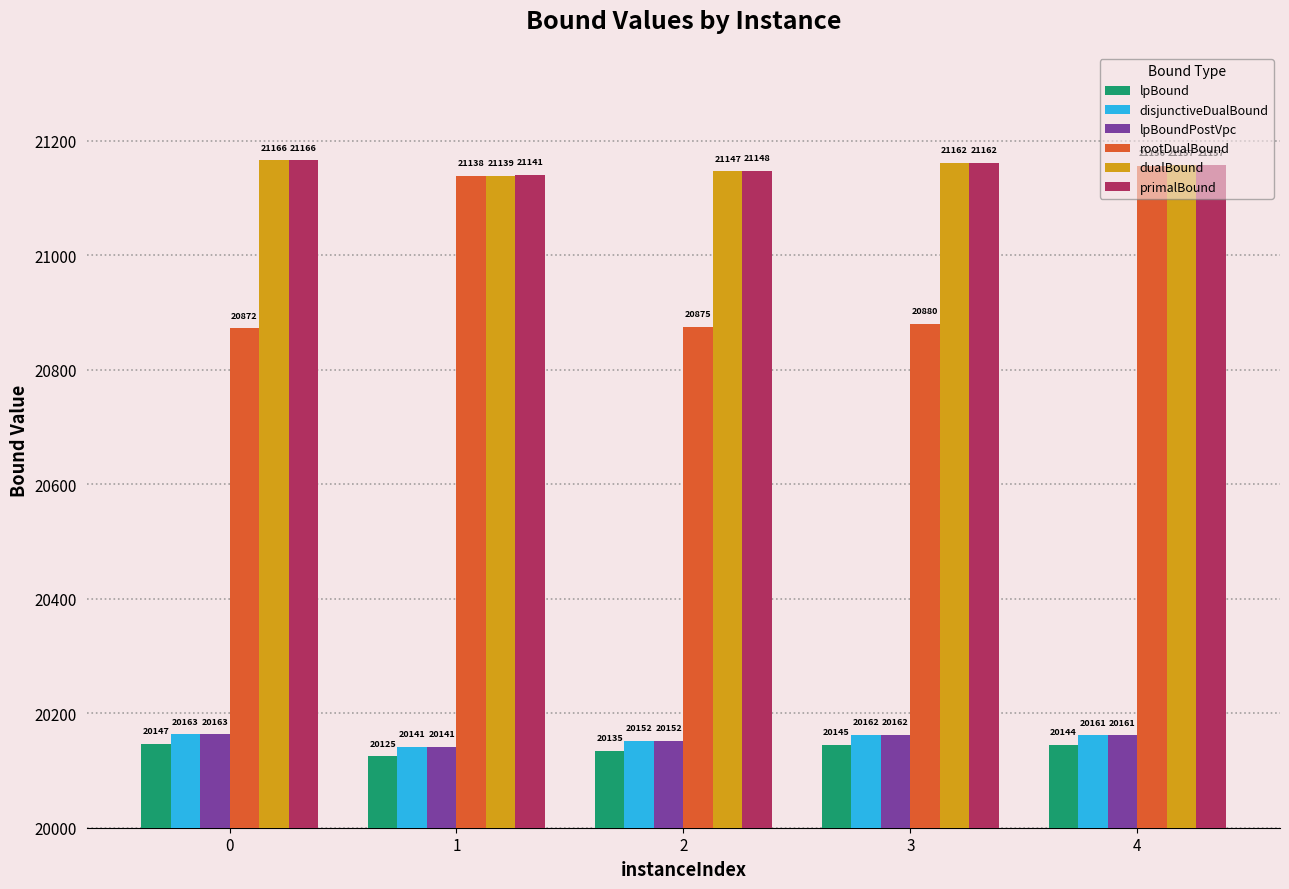

What is the maximum value for primalBound?

21166.0